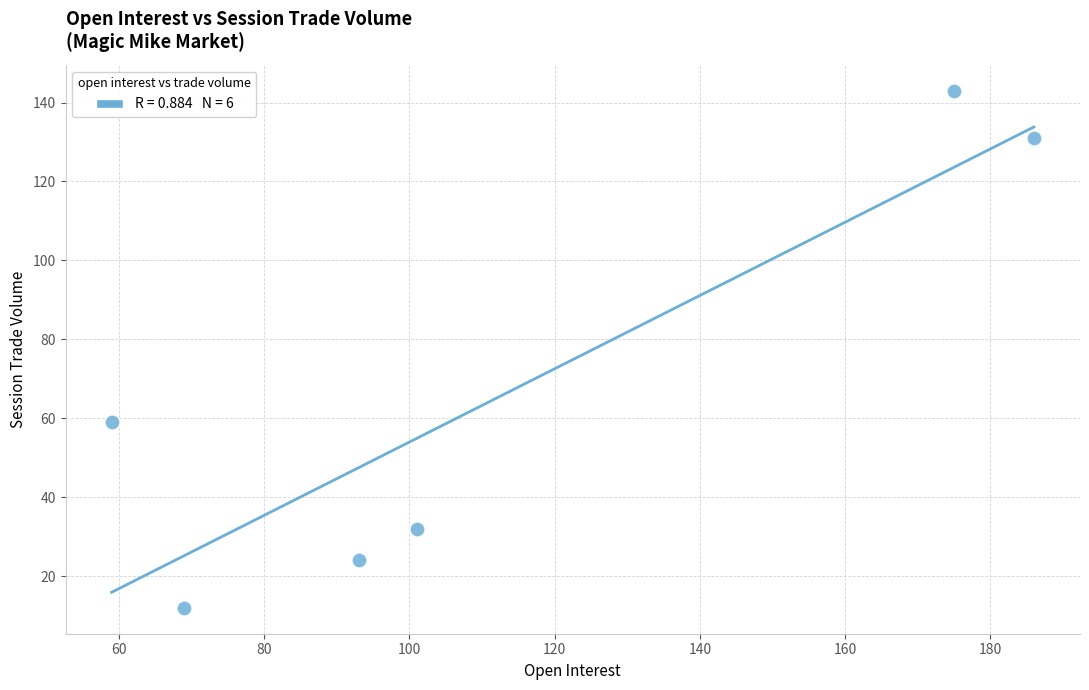

What is the range of Y values (max minus min)?

131